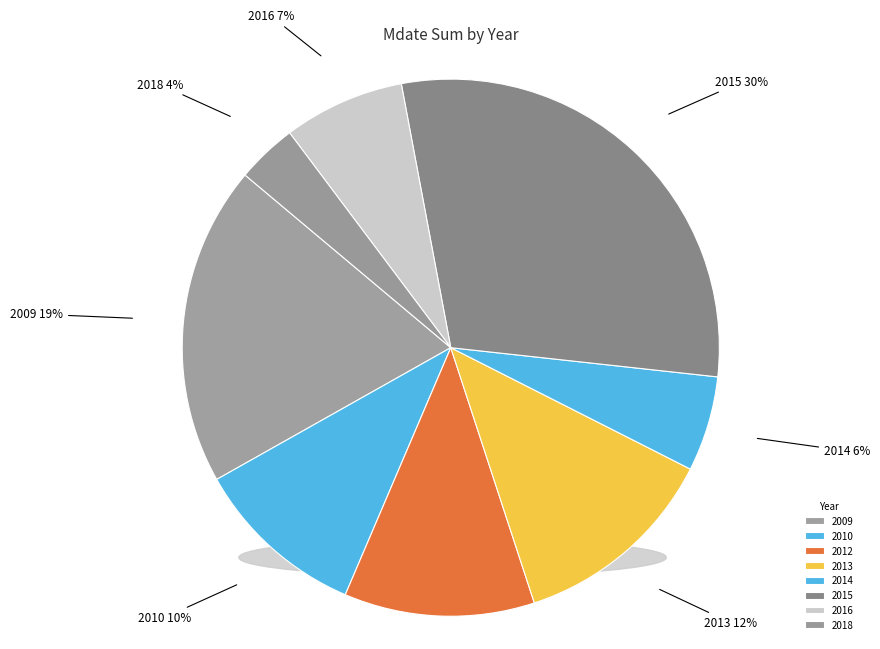

Which has a higher value, 2016 or 2018?

2016